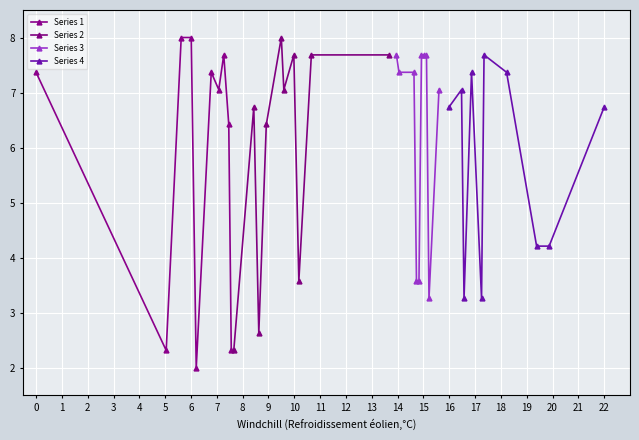

After their last crossing, which series has the higher values: Series 4 or Series 3?

Series 3